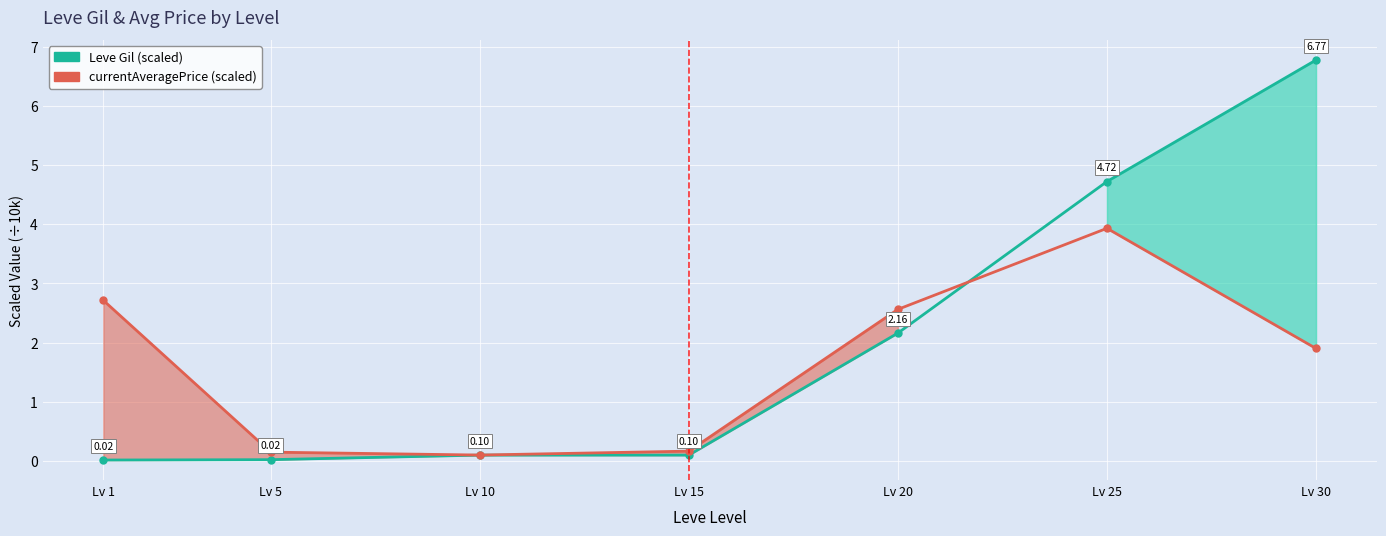

What is the highest value of the currentAveragePrice (scaled) series?

3.9